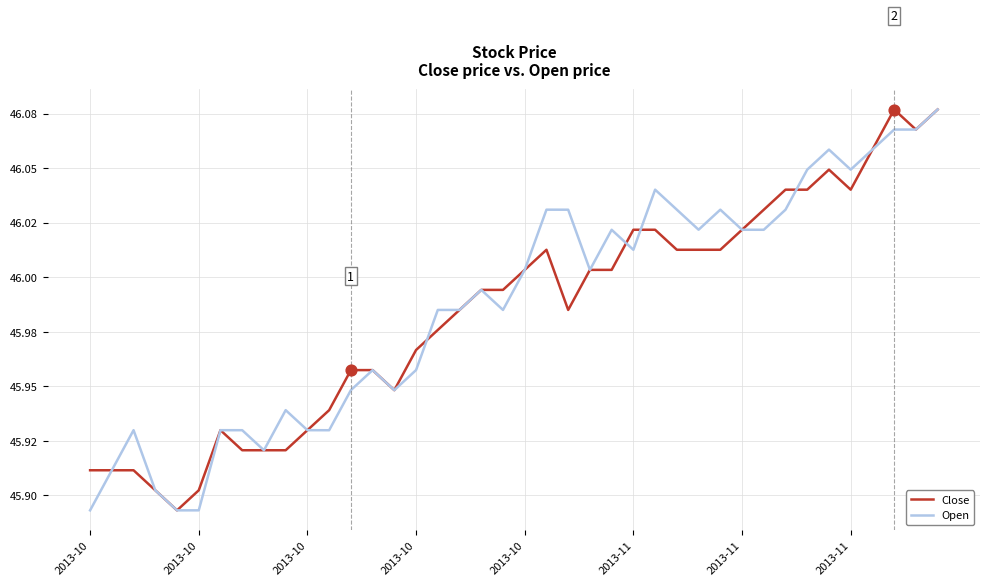

Which series has the largest total across all categories?

Open